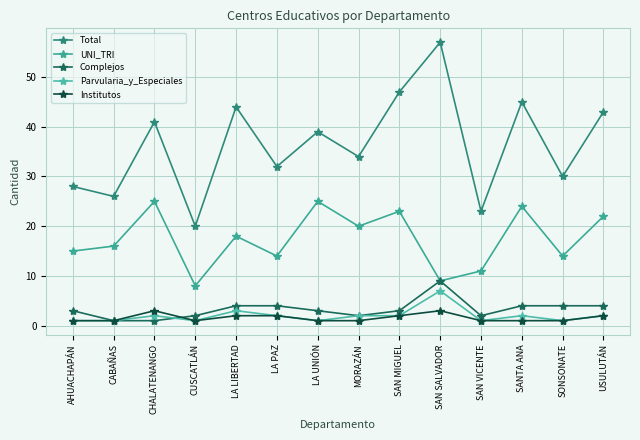

At SONSONATE, list the series in order from smallest to largest.

Parvularia_y_Especiales, Institutos, Complejos, UNI_TRI, Total